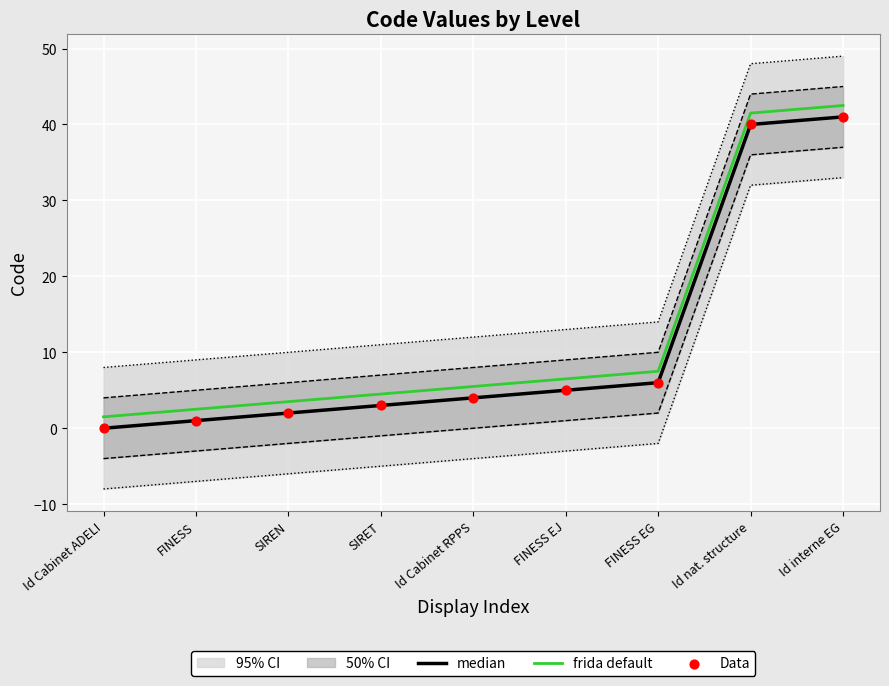

Which series contains the highest Y value?

frida default